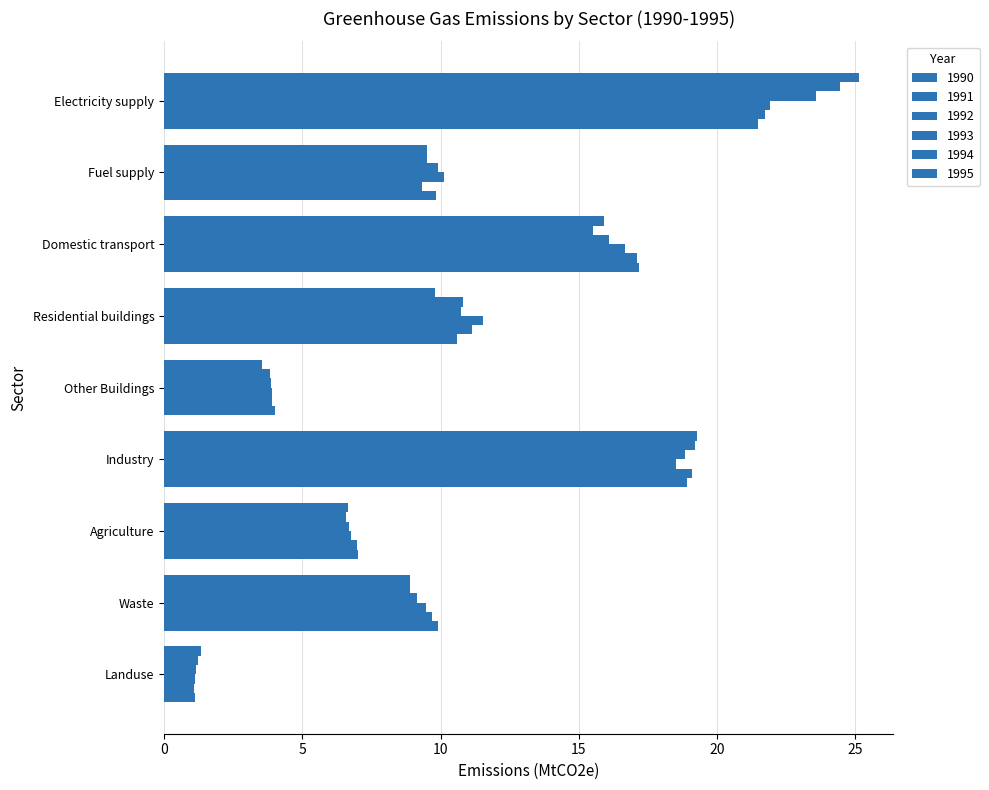

What is the lowest value of the 1991 series?

1.2